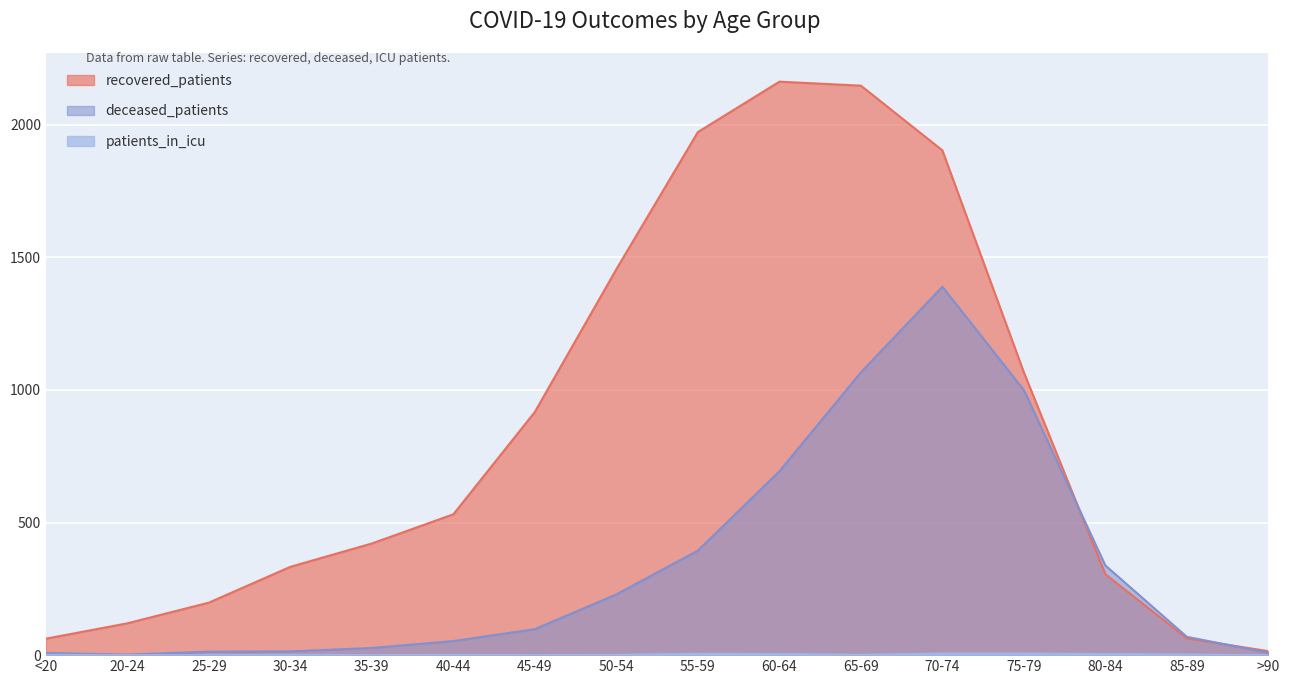

Which series has the largest range (max minus min)?

recovered_patients